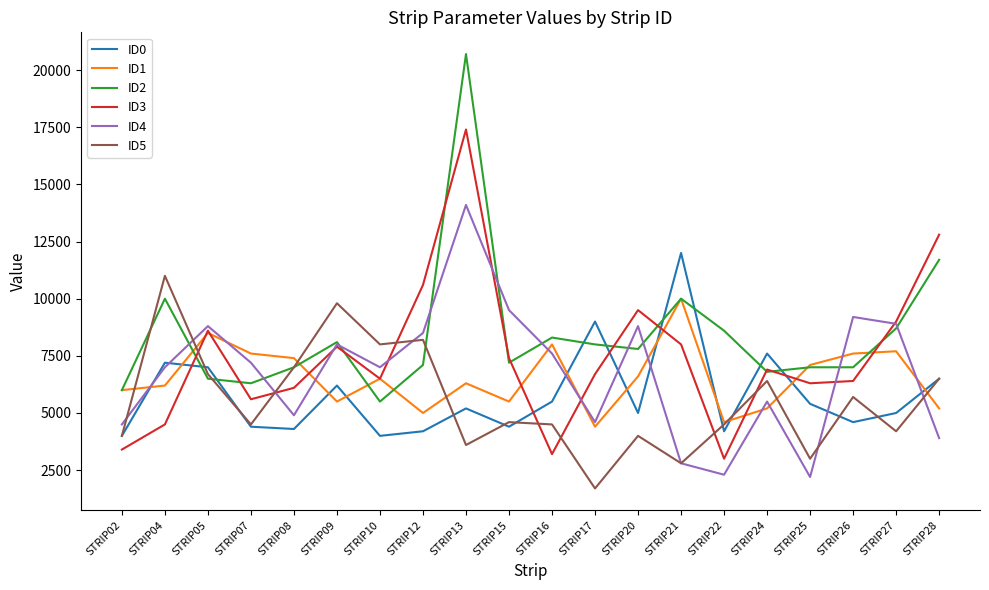

Is the value of ID3 at STRIP27 greater than the value of ID5 at STRIP08?

Yes